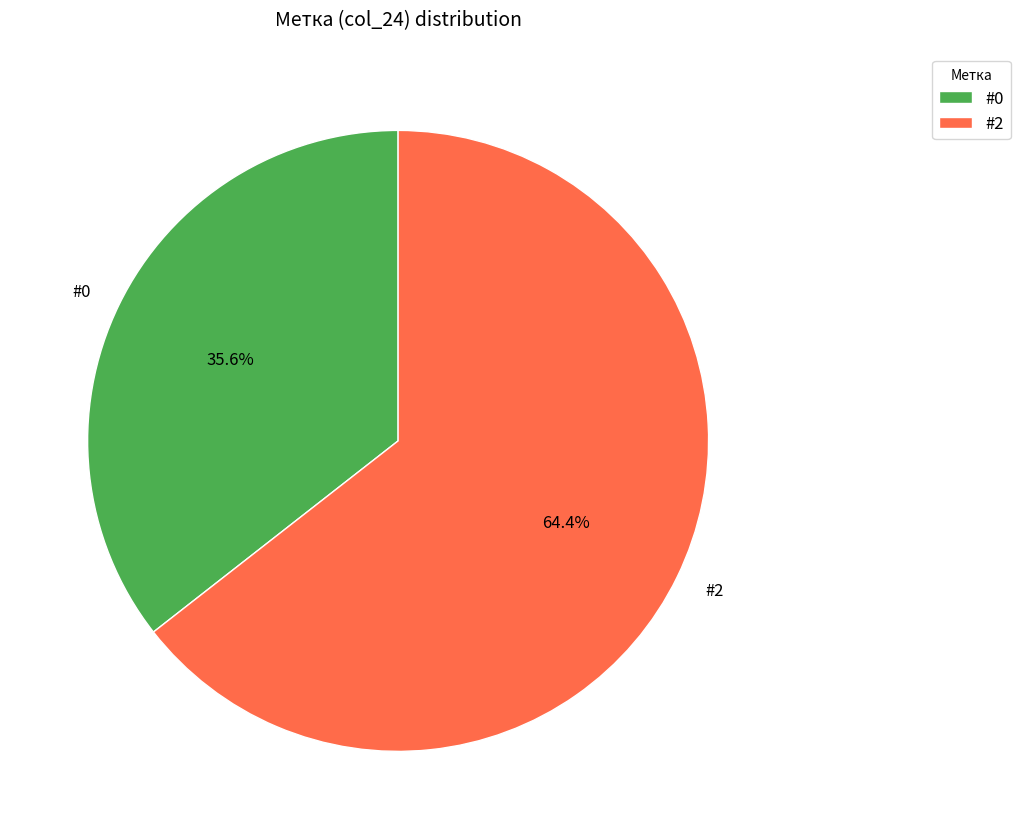

What is the ratio of the value at #2 to the value at #0?

1.8